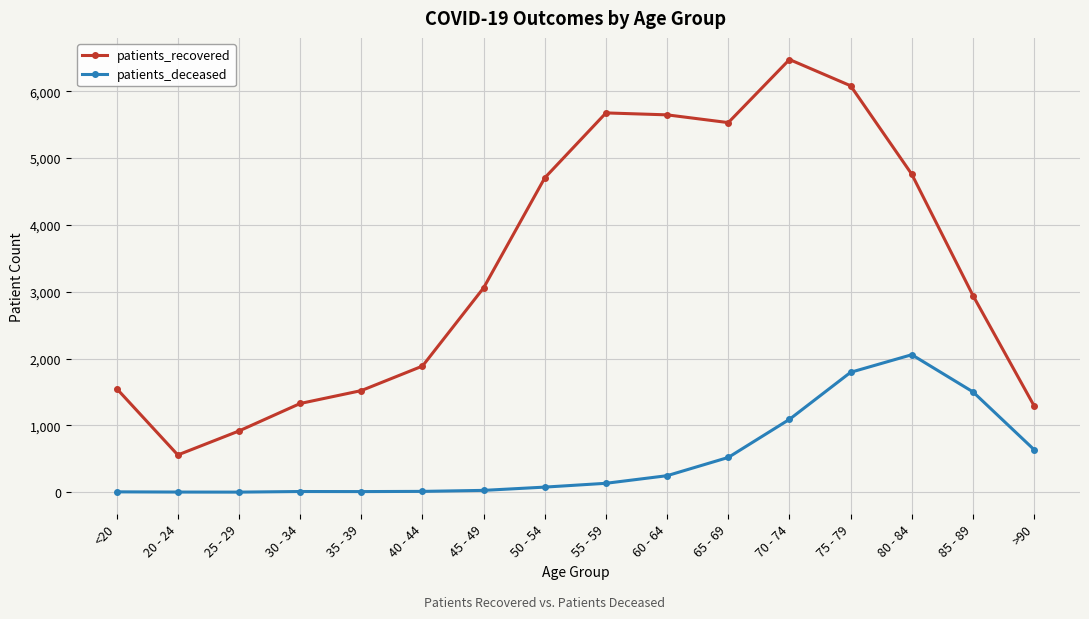

At which label does patients_recovered reach its peak?

70 - 74